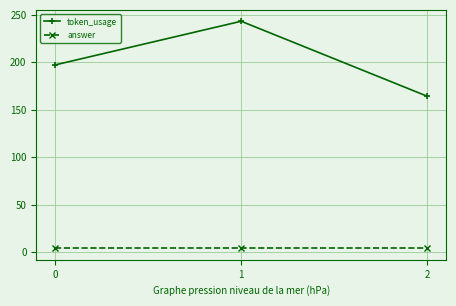

Reading left to right, what are all the values shown in this chart?

token_usage: 197	243	164
answer: 4	4	4